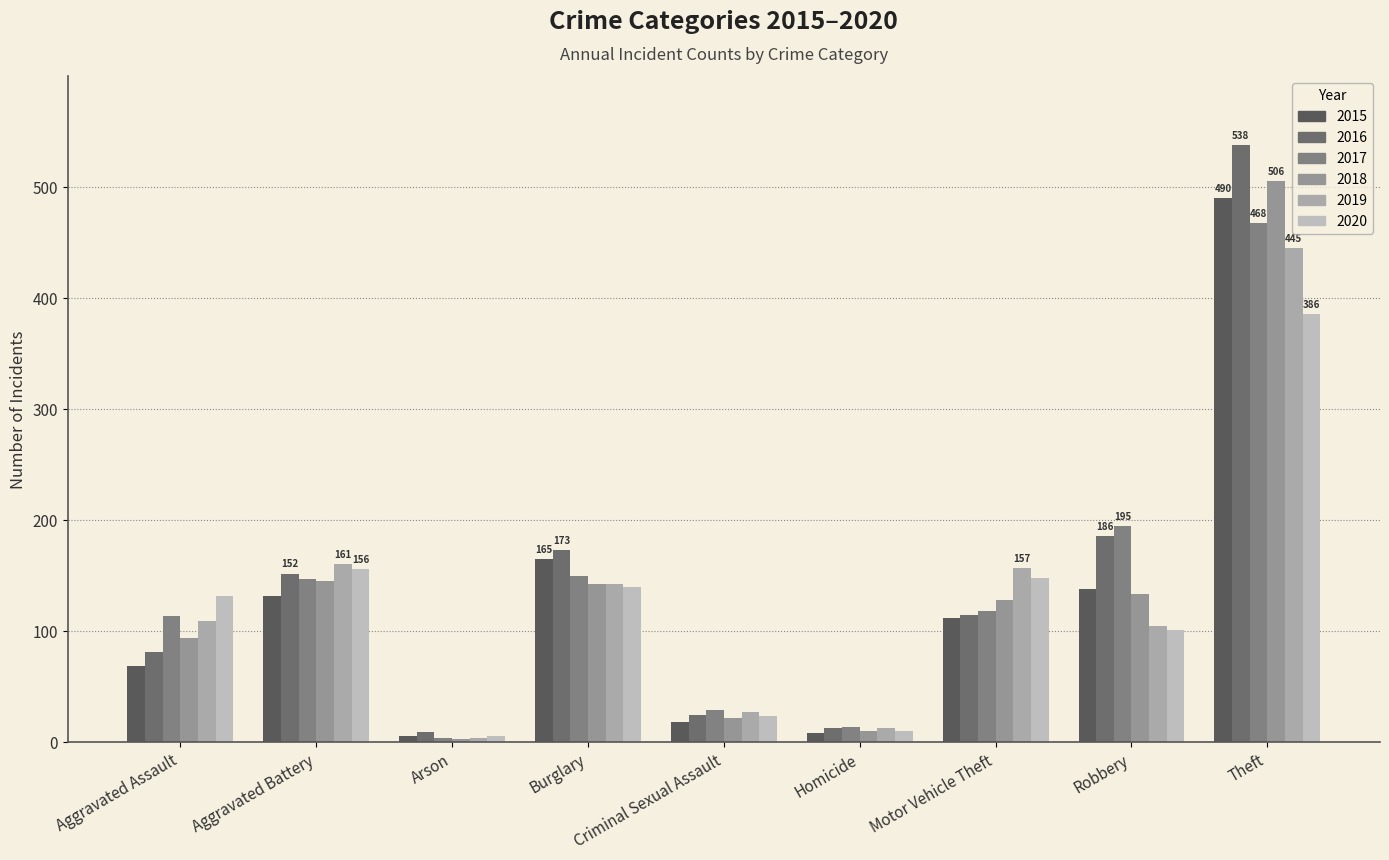

Rank the categories by 2019 value from lowest to highest.

Arson, Homicide, Criminal Sexual Assault, Robbery, Aggravated Assault, Burglary, Motor Vehicle Theft, Aggravated Battery, Theft